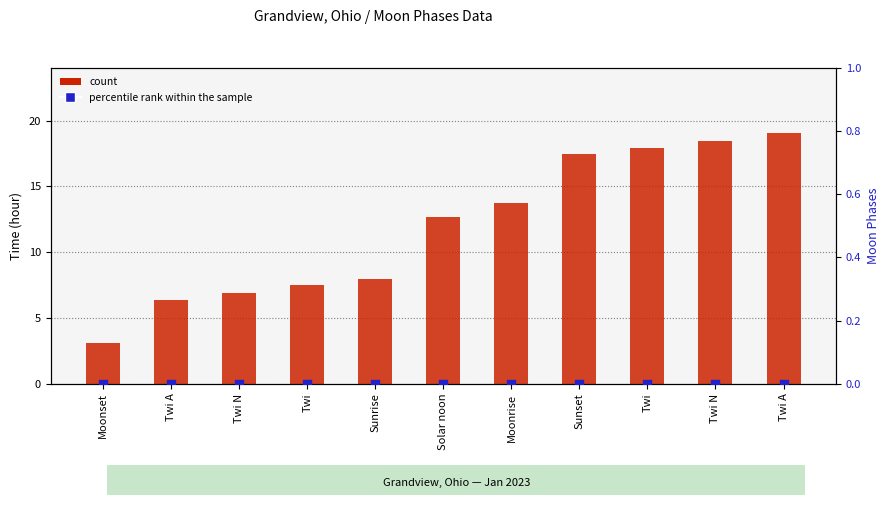

Which series has the widest spread of Y values?

count